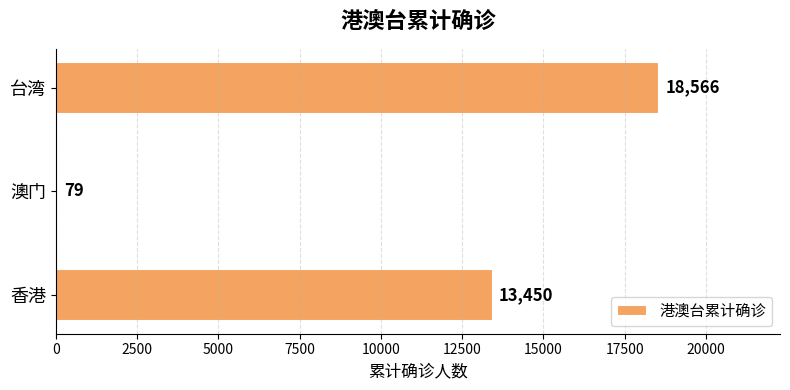

Reading bottom to top, what are all the values shown in this chart?

13450	79	18566